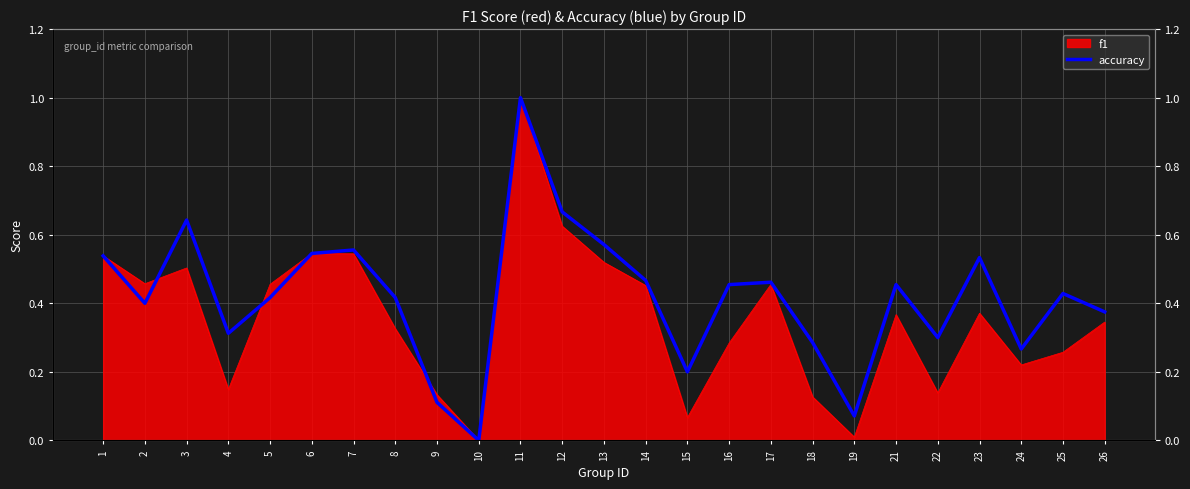

True or false: there are more than 0 points higher than both neighbors.

True